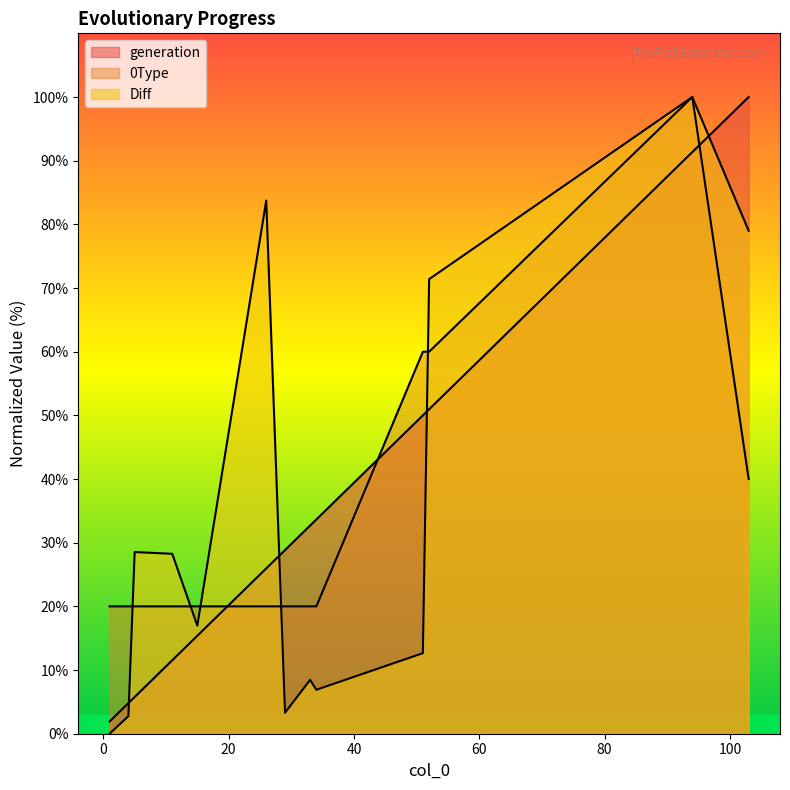

What is the value of the generation point at the 7th from the left?

28.8